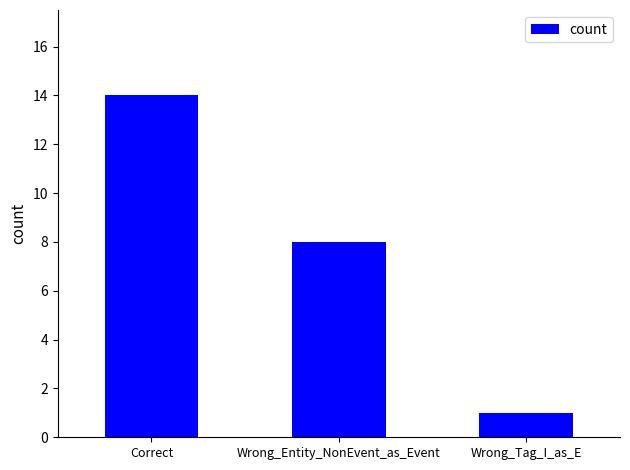

What is the smallest value displayed?

1